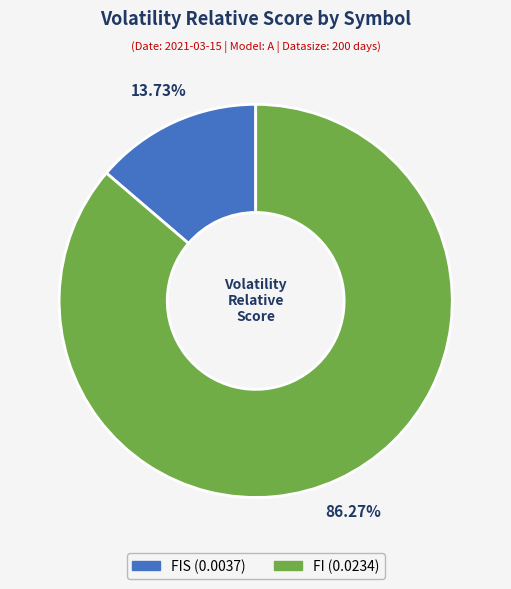

How many slices are in this pie chart?

2